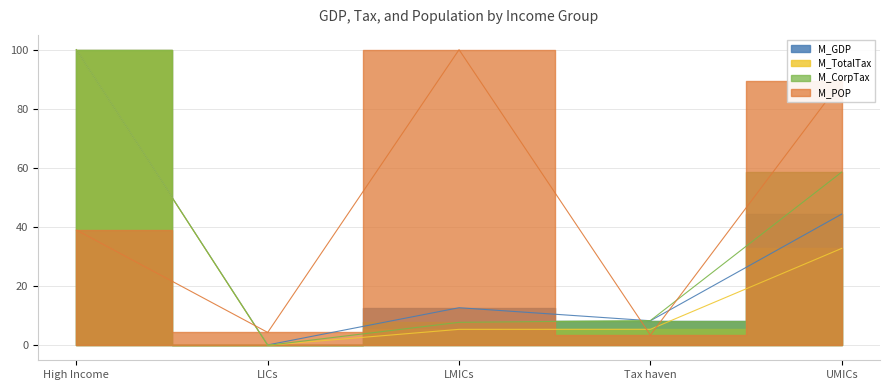

Is it true that M_TotalTax equals 0.1 at LICs?

True